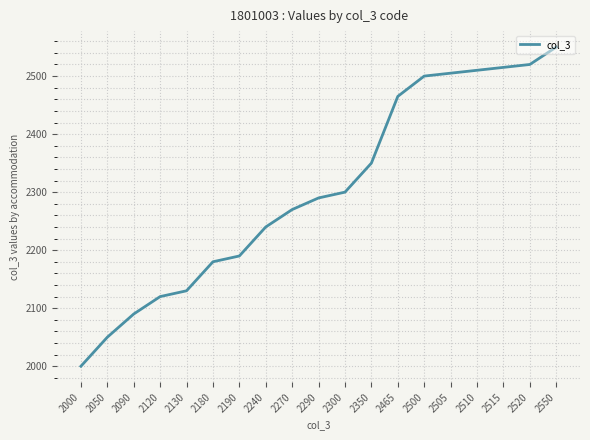

True or false: the data shows 2130 at 2130.

True